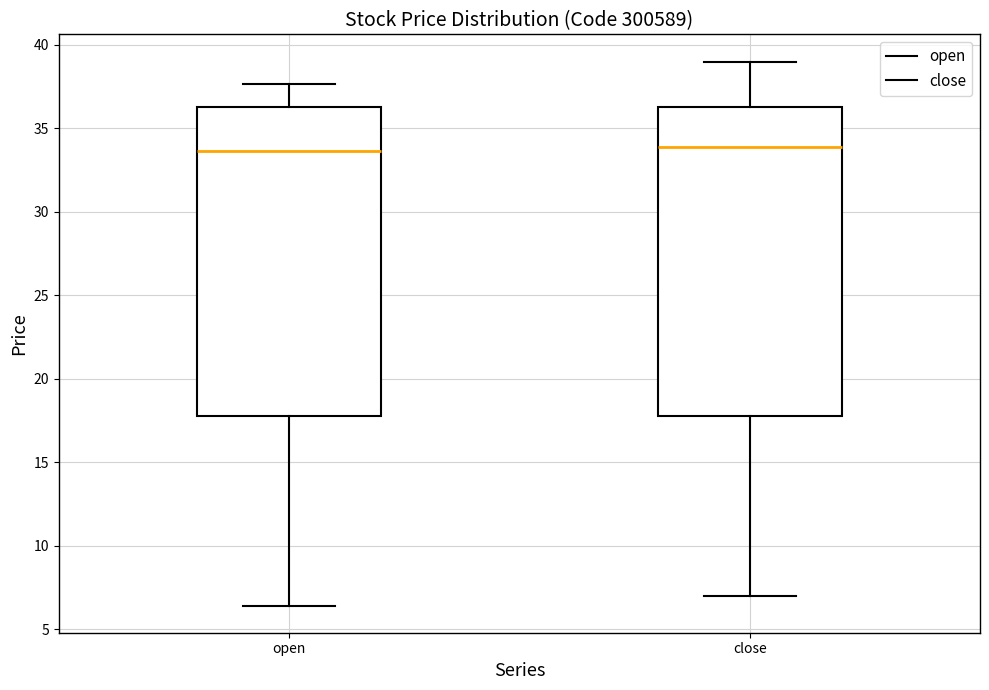

Reading left to right, transcribe this box plot: for each box, give where its median line is, the range the box spans, and where its two whiskers end, as read against the y-axis. The values are not printed on the chart, so give them approximately, as read against the axis.

open: median 33.5, box 18.0 to 36.5, whiskers 6.5 to 37.5
close: median 34.0, box 18.0 to 36.0, whiskers 7.0 to 39.0